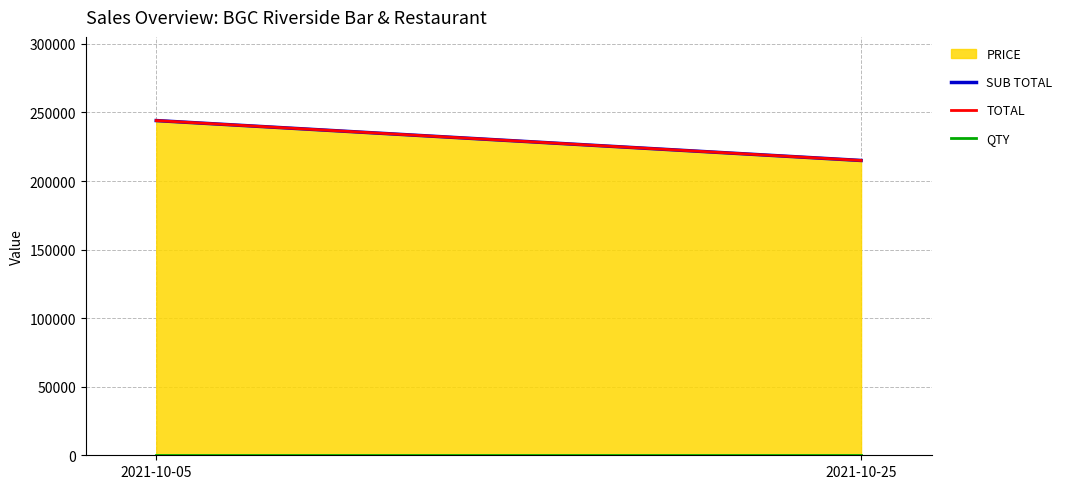

What value does the SUB TOTAL series have at 2021-10-25?

215000.5